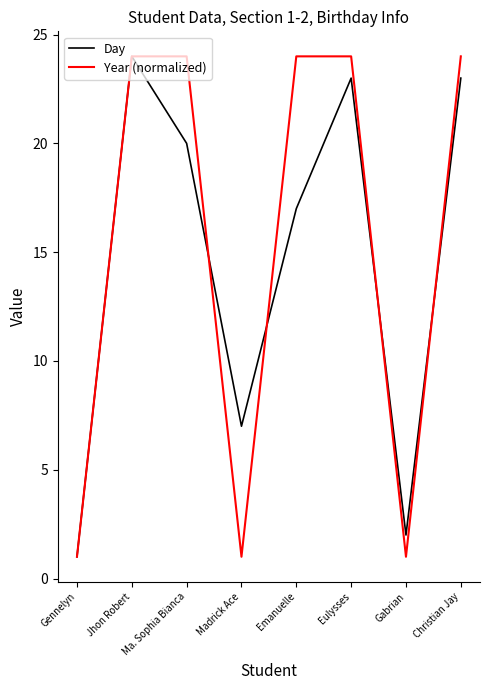

Which series has the largest total across all categories?

Year (normalized)